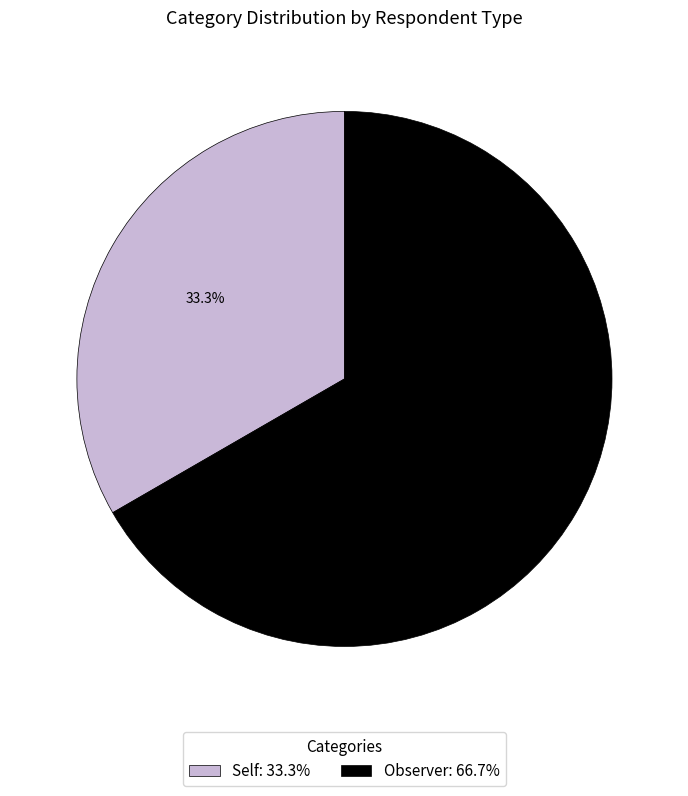

Which slice is the smallest?

Self